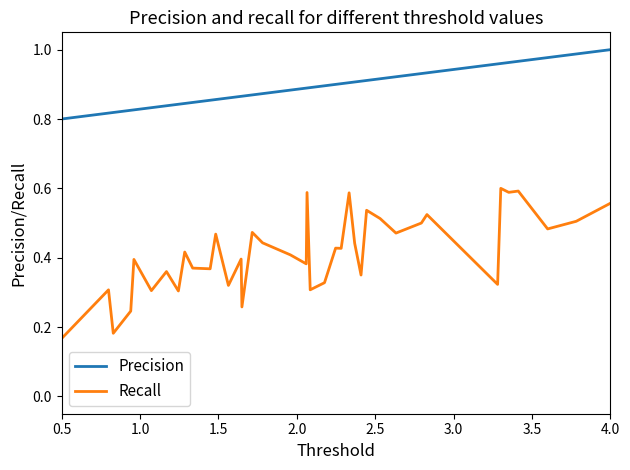

True or false: Recall and Precision cross at least once.

False